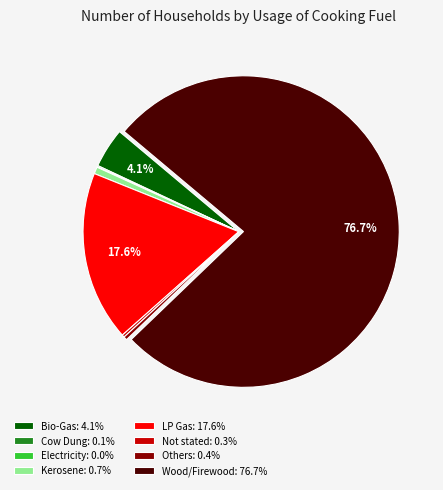

Between Bio-Gas: 4.1% and Wood/Firewood: 76.7%, which is larger?

Wood/Firewood: 76.7%